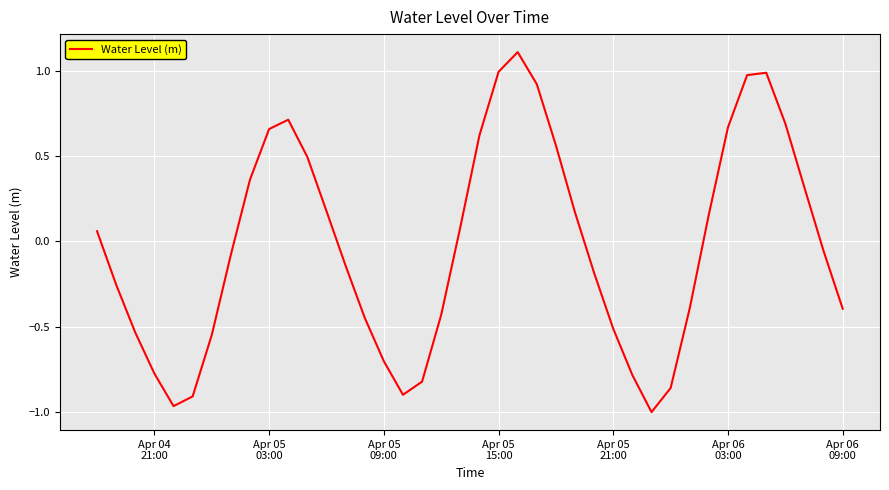

What is the difference between the maximum and minimum values?

2.1